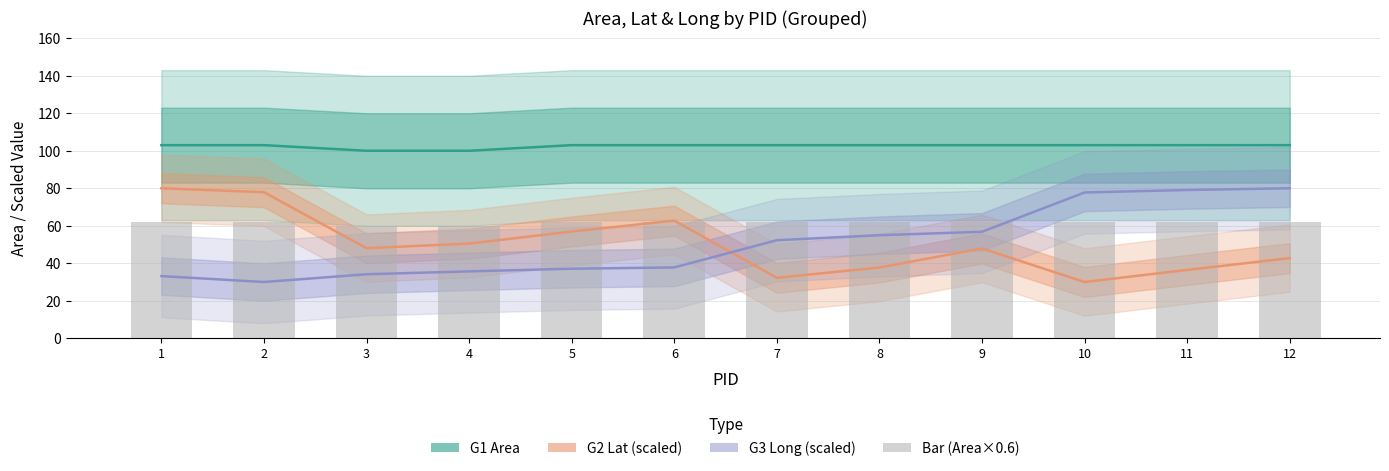

What is the difference between the maximum and minimum values?

1.8